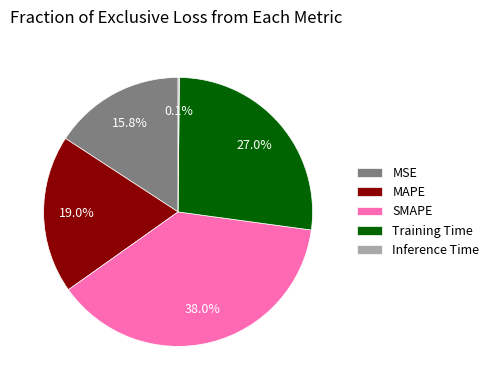

What is the total percentage of Training Time and MAPE?

46.0%